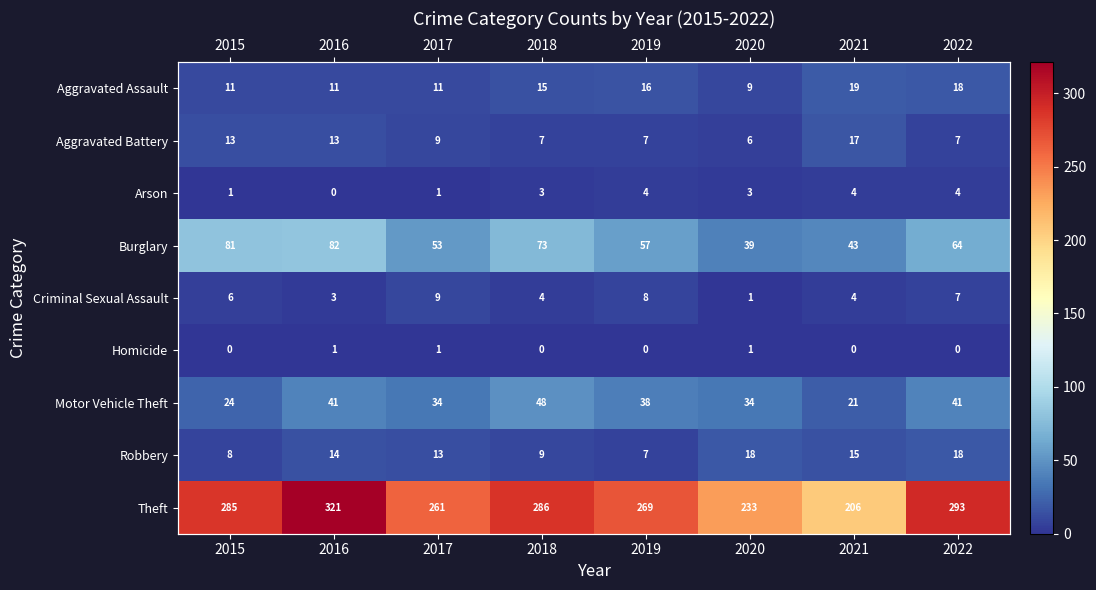

The Arson series shows 4 at 2021. True or false?

True